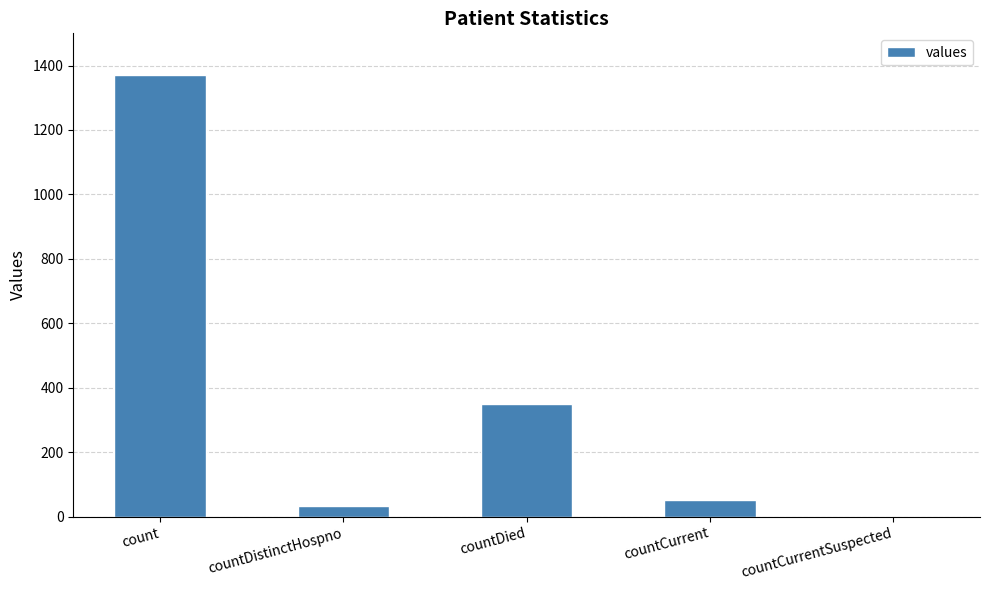

What is the ratio of the value at count to the value at countDistinctHospno?

41.5